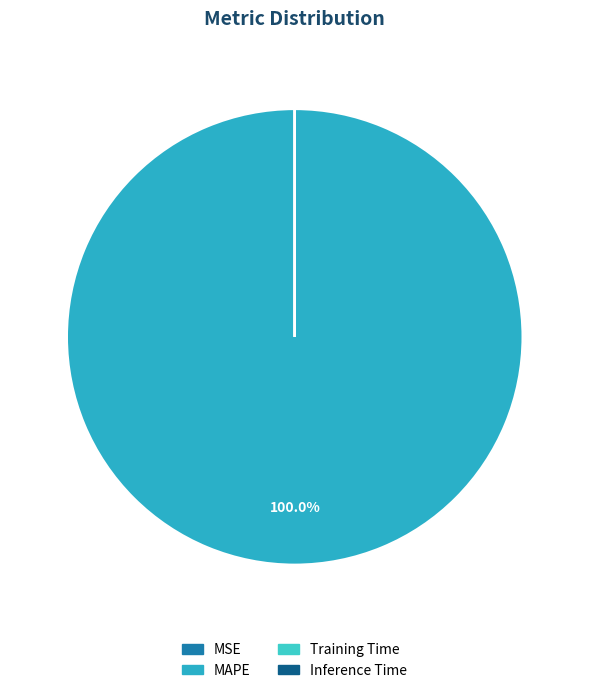

Is it true that Inference Time is 0% of the pie?

True